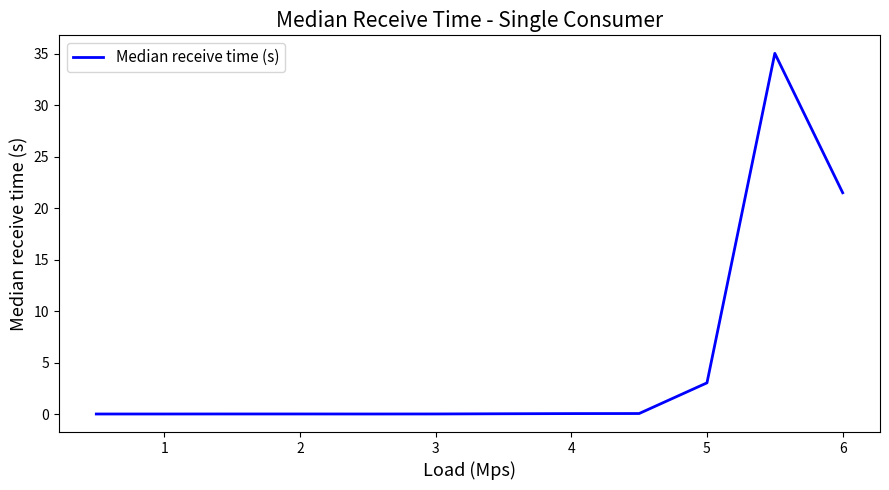

What is the difference between the maximum and minimum values?

35.0